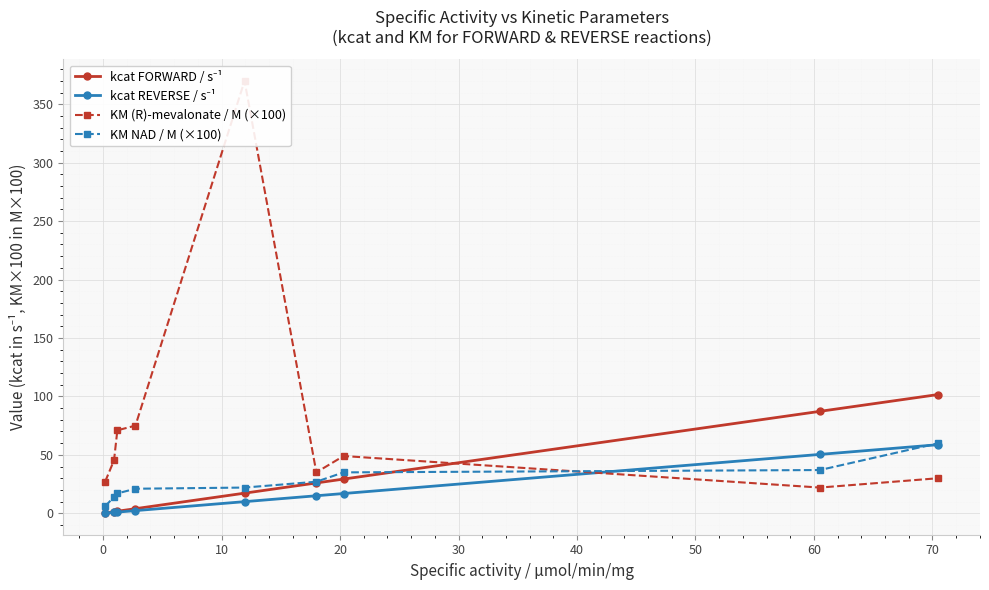

How many series are shown in this chart?

4